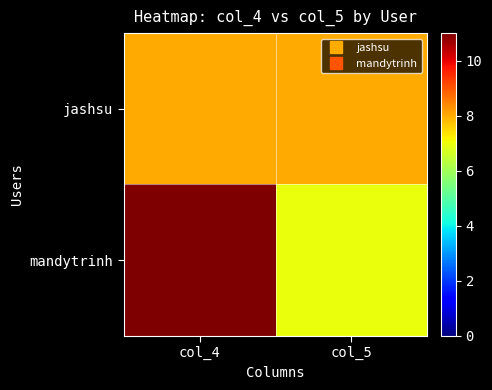

At how many categories does at least one series exceed 9?

1